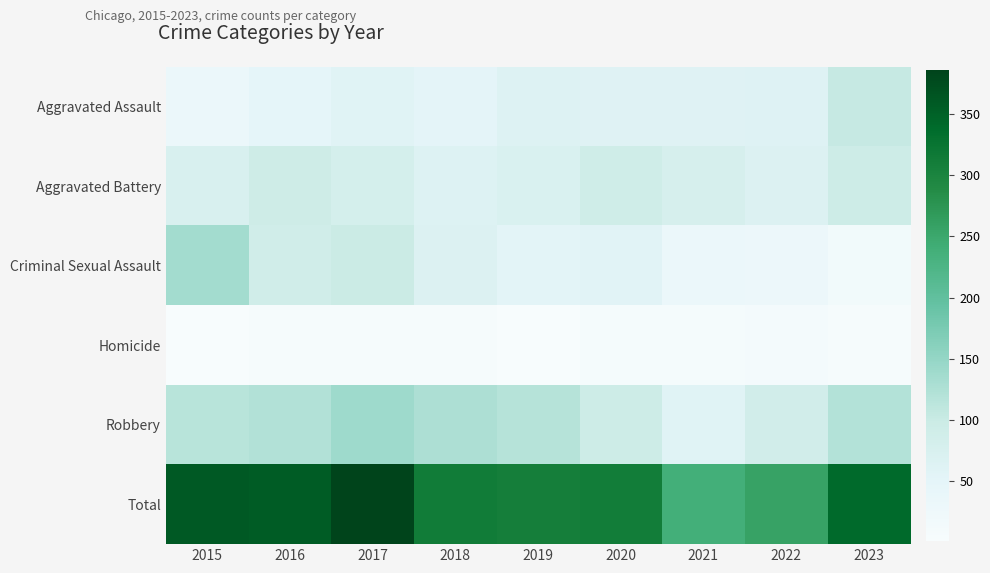

How many series are shown in this chart?

6